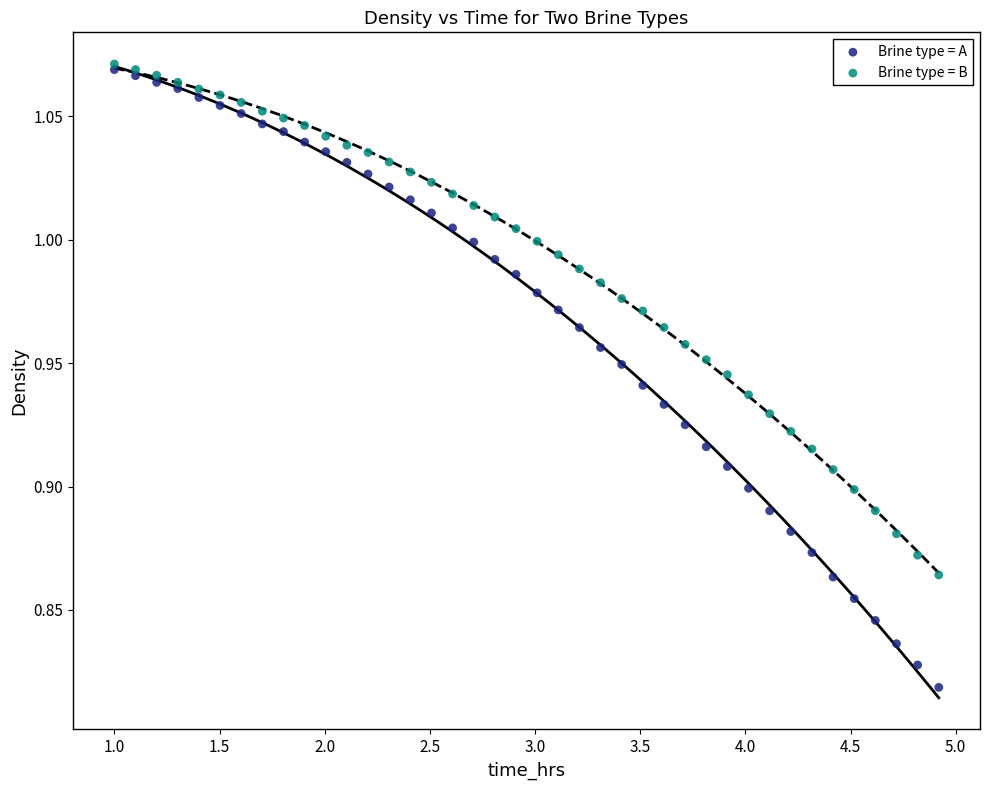

What are all the series names shown in the legend?

Brine type = A, Brine type = B